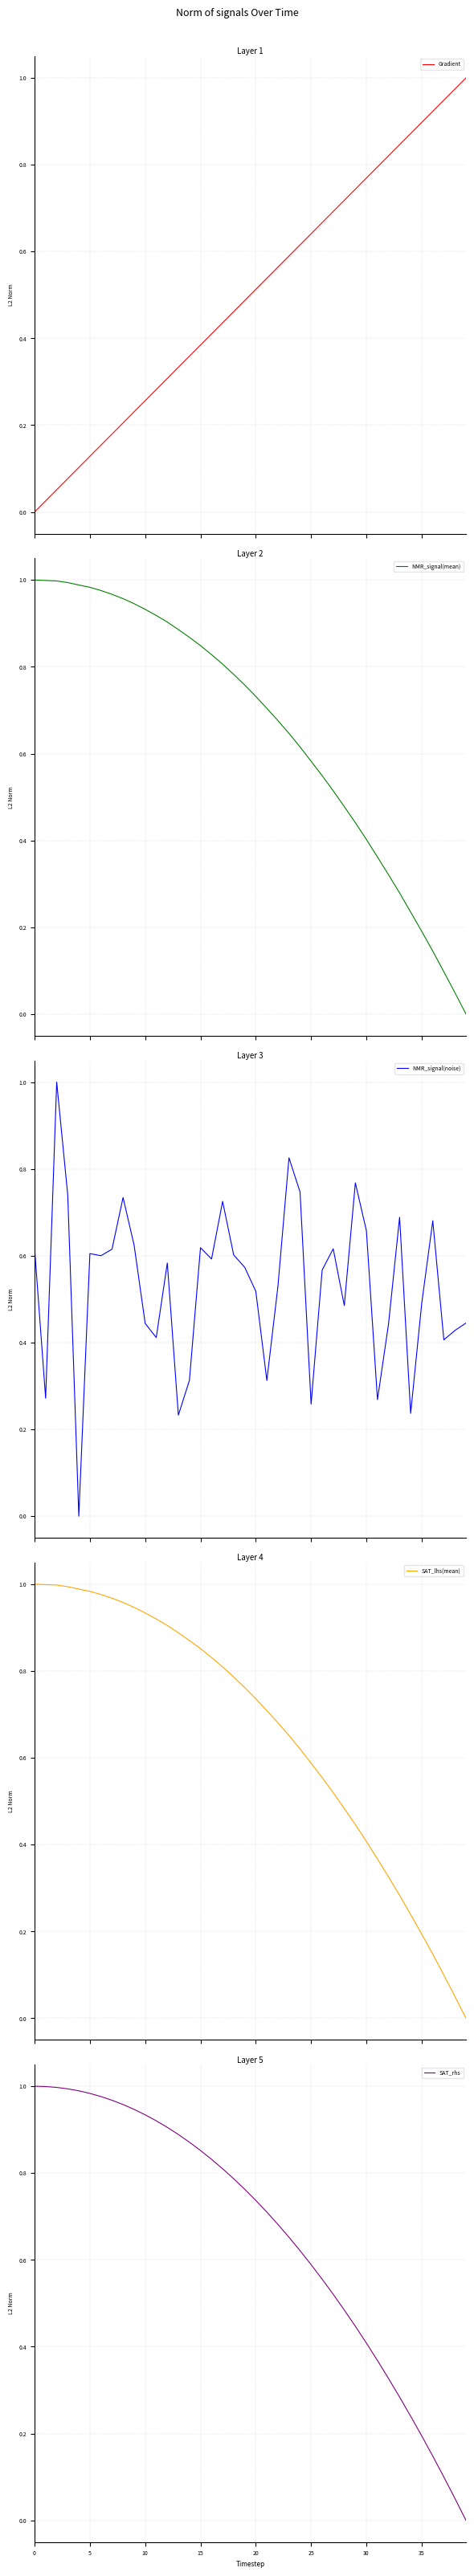

True or false: Gradient has a value of 0.3 at 13.

True